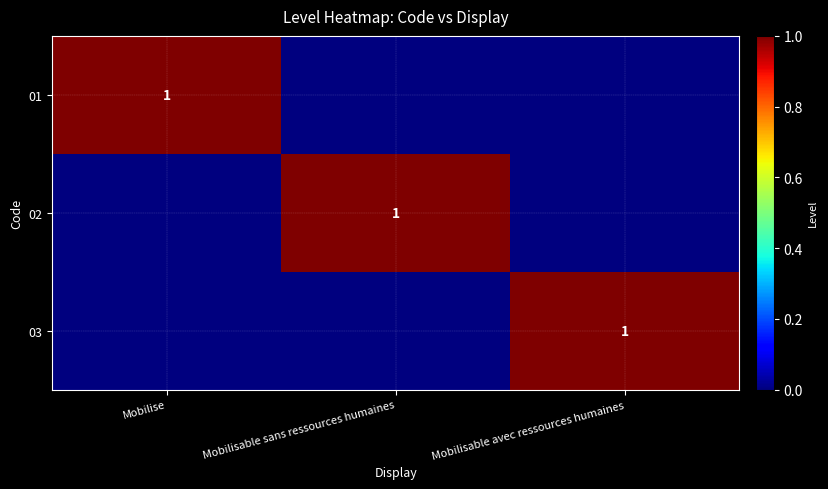

The 01 series shows 1 at Mobilise. True or false?

True